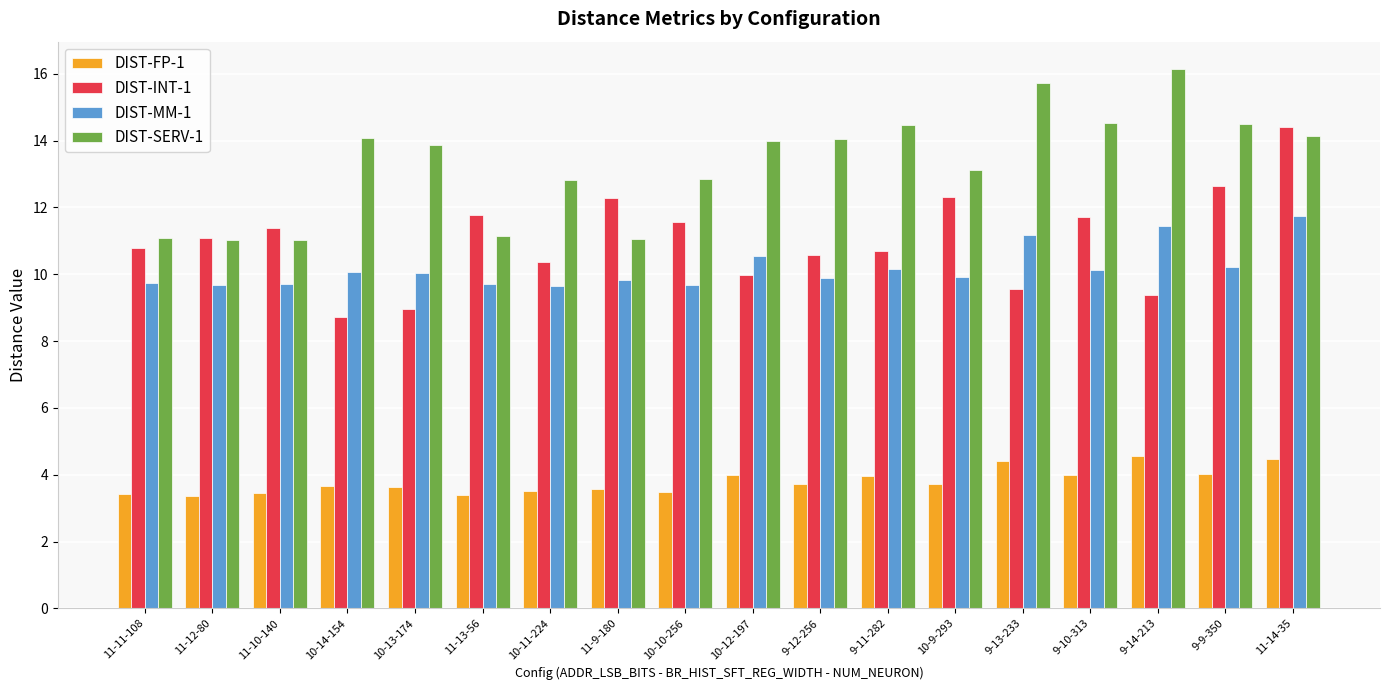

Rank the series at 10-10-256 from lowest to highest value.

DIST-FP-1, DIST-MM-1, DIST-INT-1, DIST-SERV-1